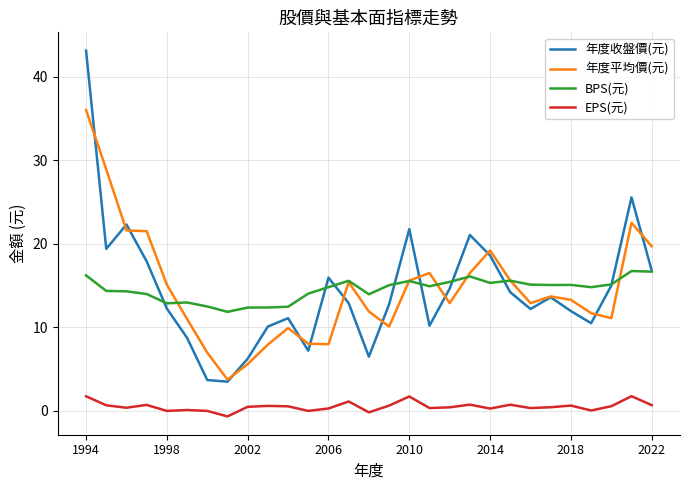

Which series has the largest range (max minus min)?

年度收盤價(元)